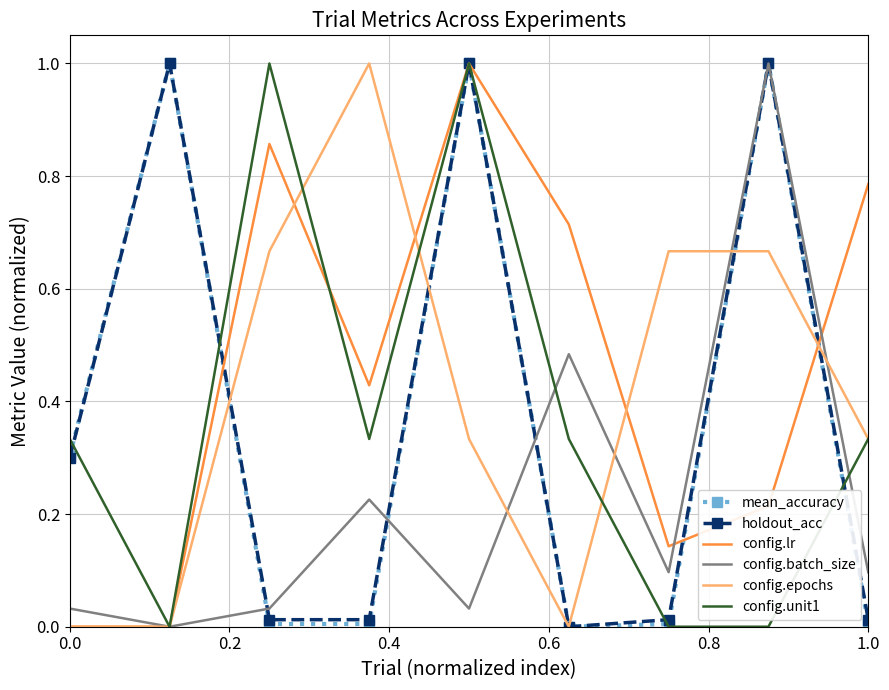

True or false: mean_accuracy and config.unit1 cross at least once.

True